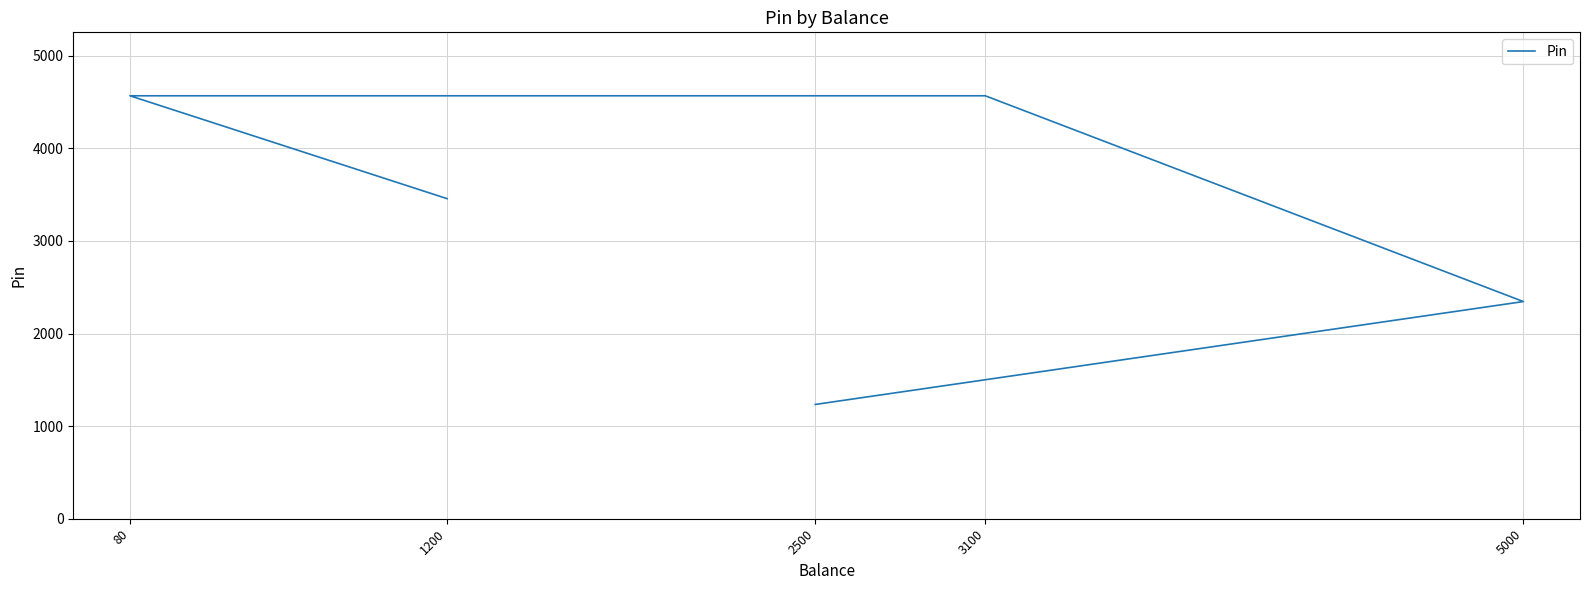

Where is the data nearest to the value 2900?

5000